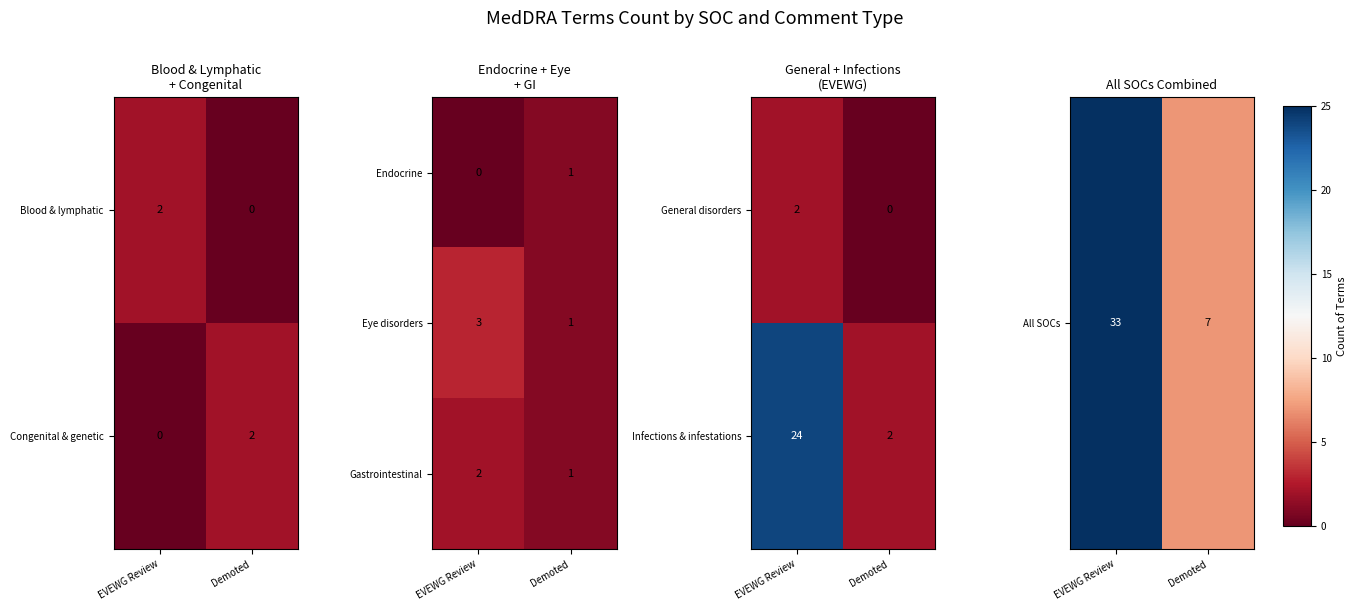

The Endocrine series shows 1 at Demoted. True or false?

True